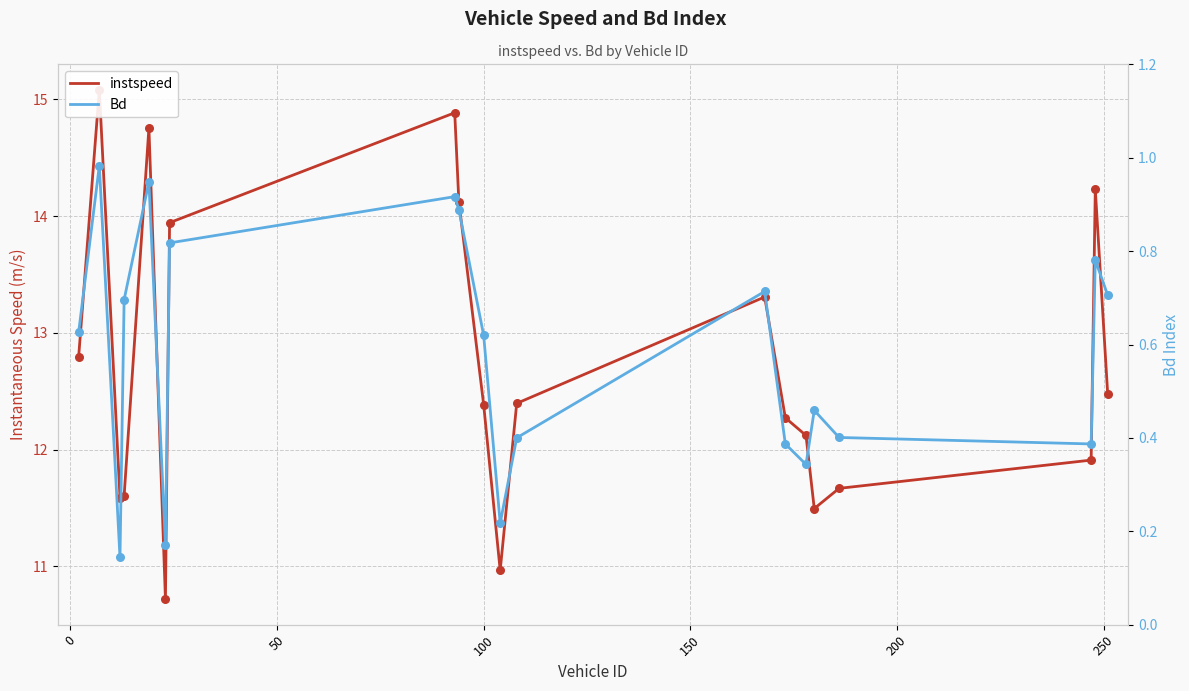

At how many categories does at least one series exceed 11?

18